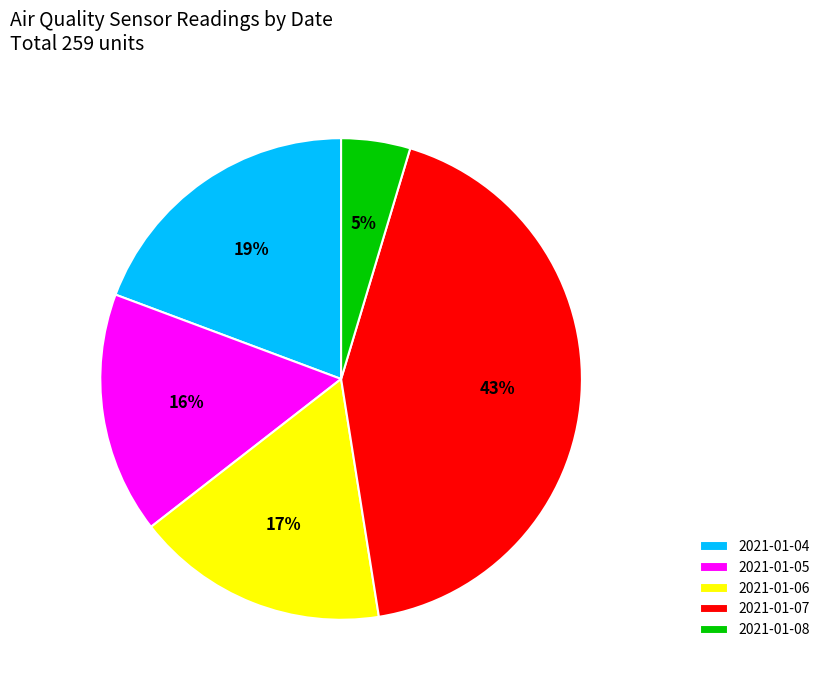

Count the number of slices in the pie.

5